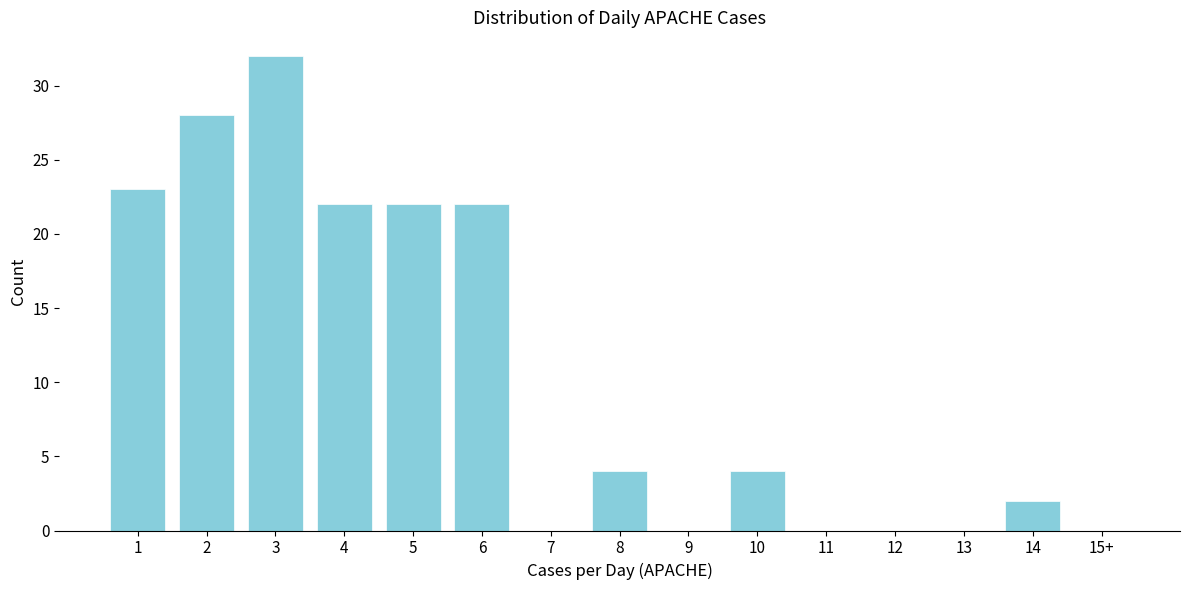

Reading left to right, what are all the values shown in this chart?

1=23	2=28	3=32	4=22	5=22	6=22	7=0	8=4	9=0	10=4	11=0	12=0	13=0	14=2	15+=0